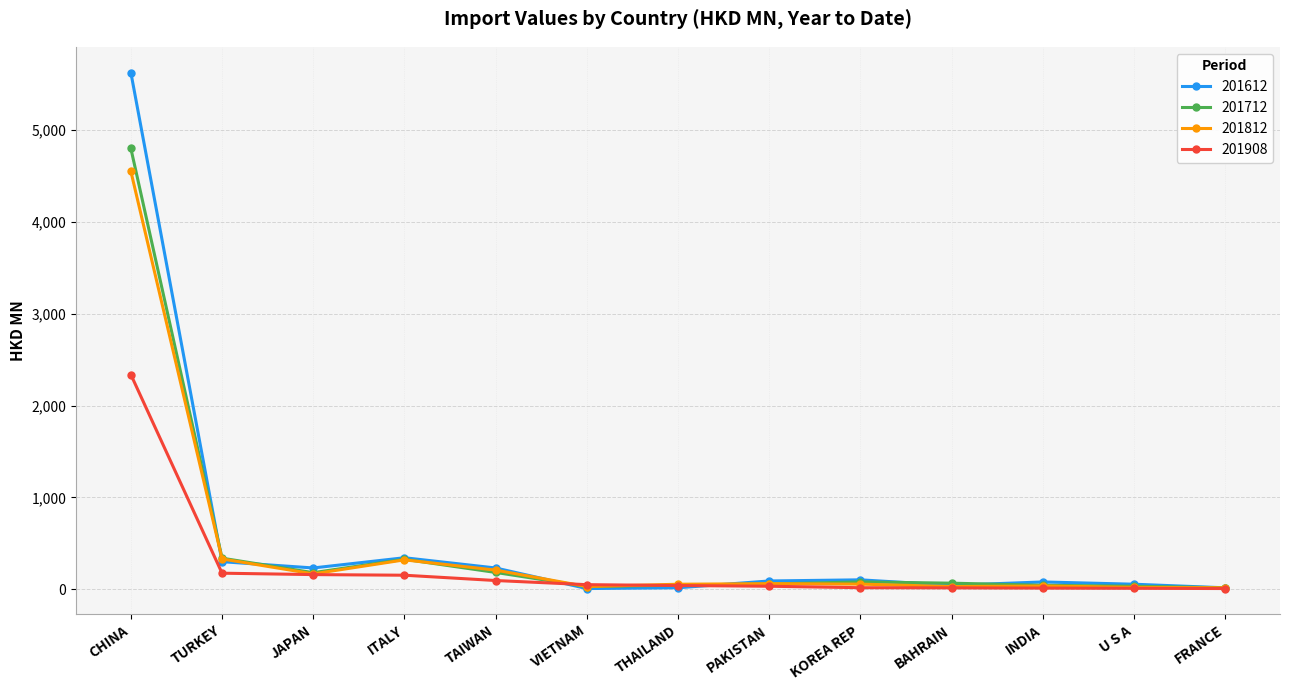

What is the total value across all series at U S A?

119.6